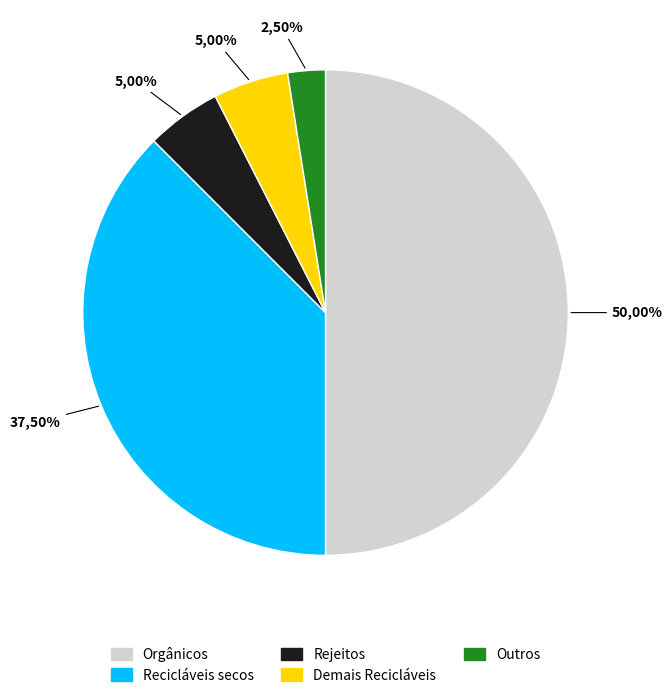

How many segments does this pie chart have?

5